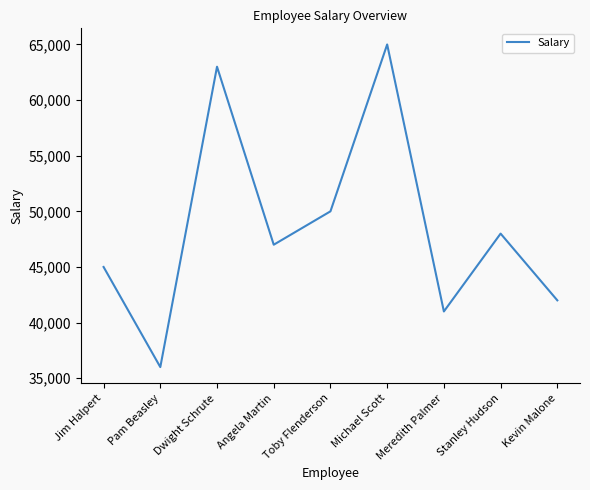

What is the change in value from Toby Flenderson to Meredith Palmer?

-9000